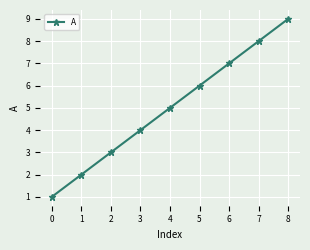

What is the value of the 1st point from the left?

1